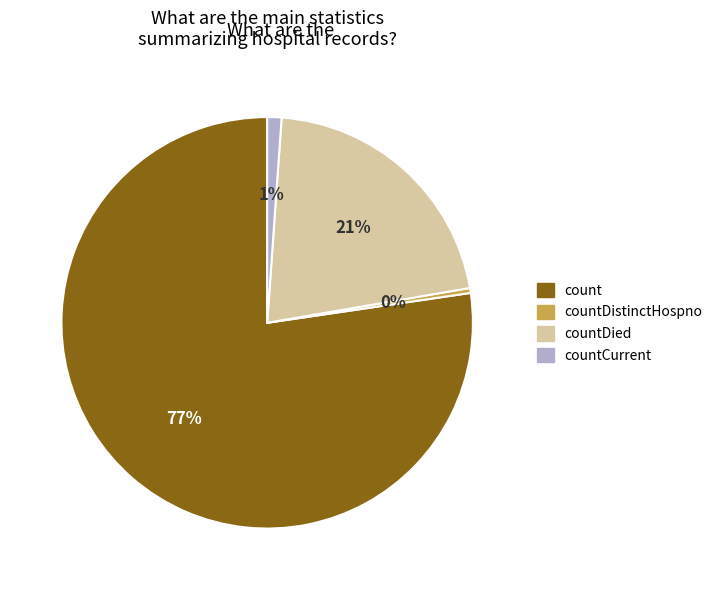

Is there any slice that represents more than half of the pie?

Yes